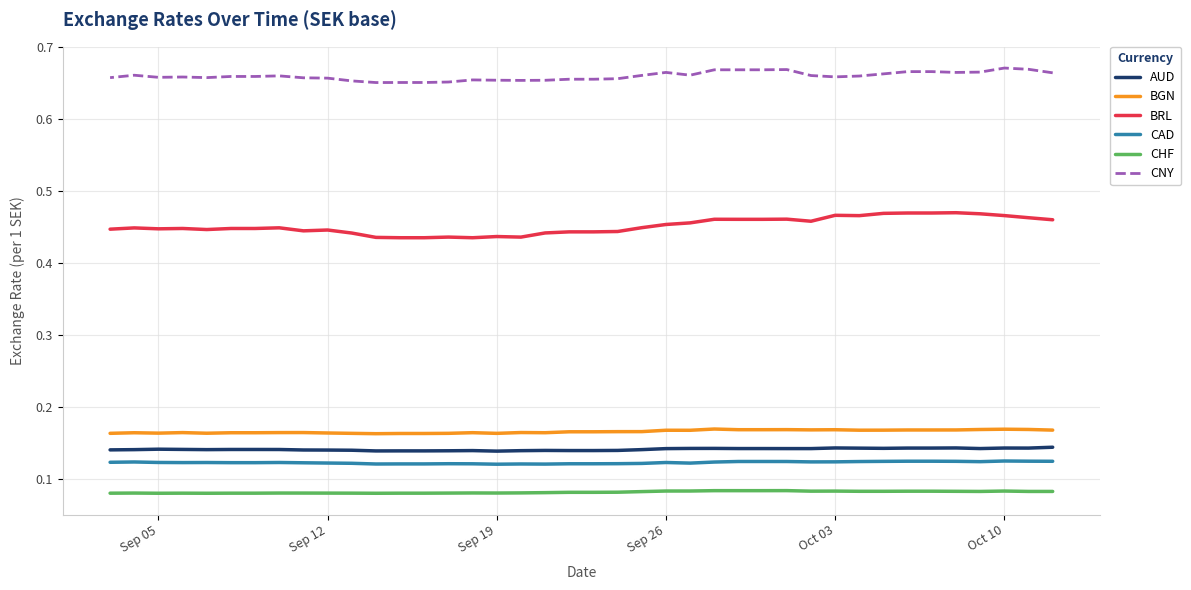

What is the highest value of the AUD series?

0.1